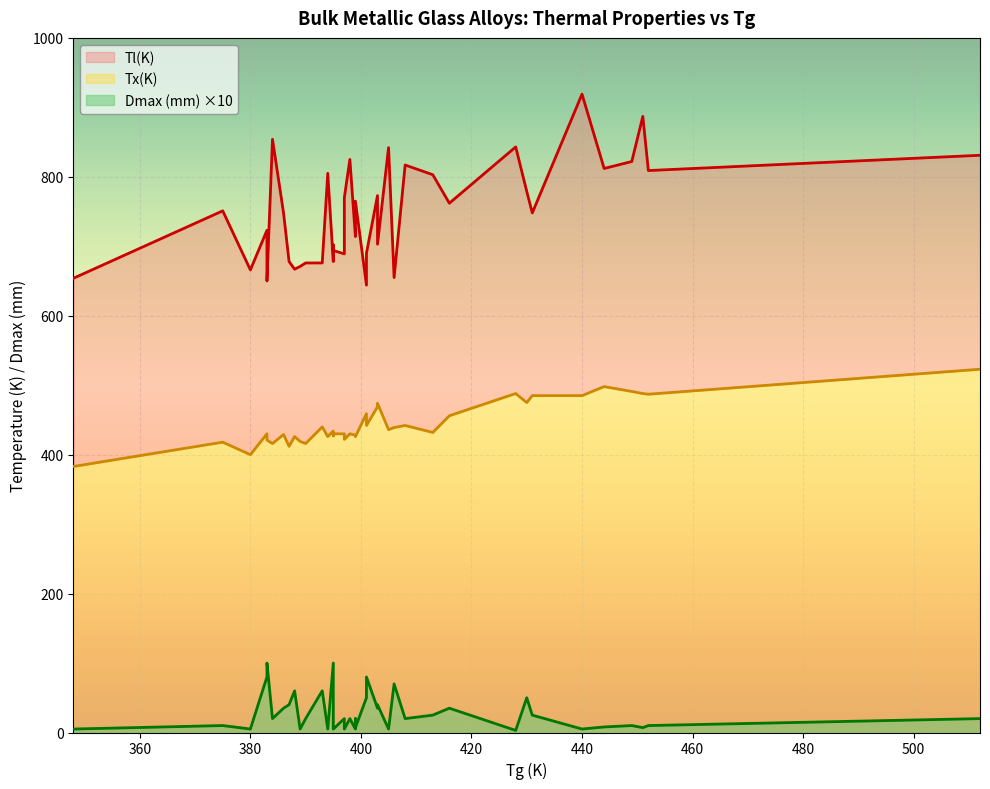

Where does the Tx(K) series first go above 432?

3